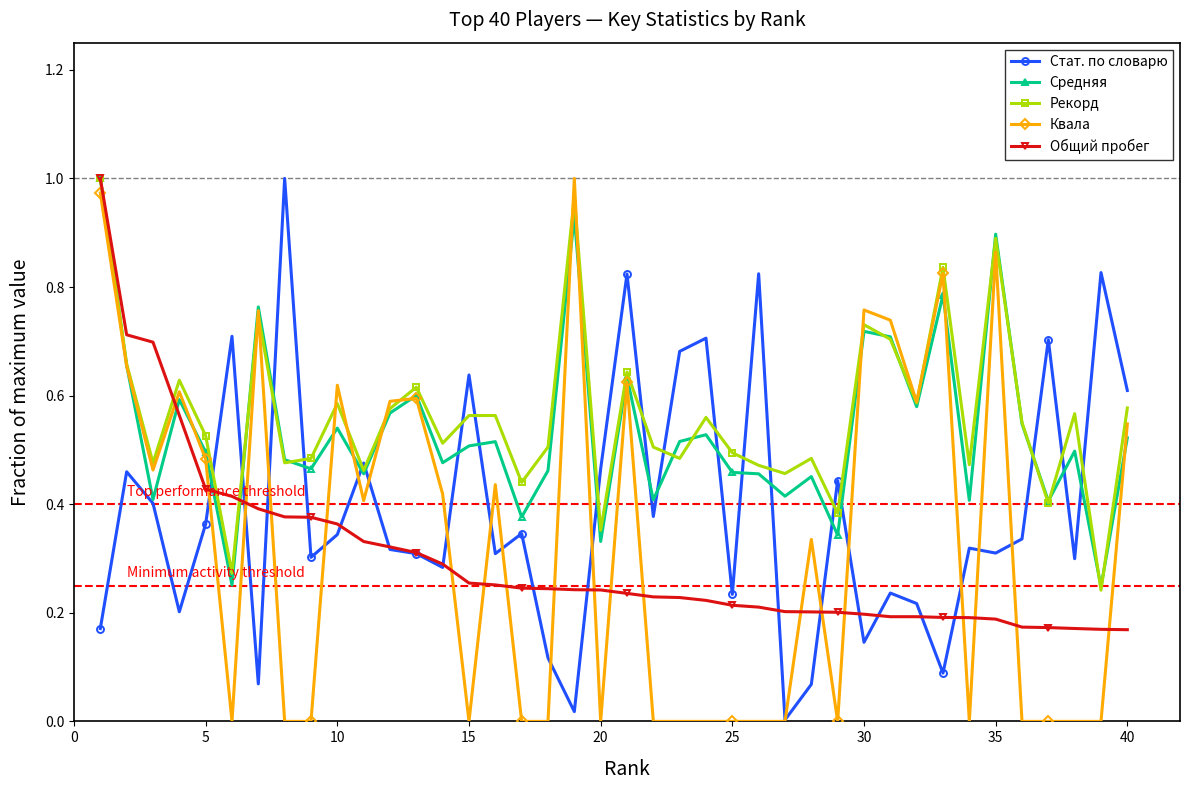

True or false: Рекорд has more than 1 points higher than both neighbors.

True